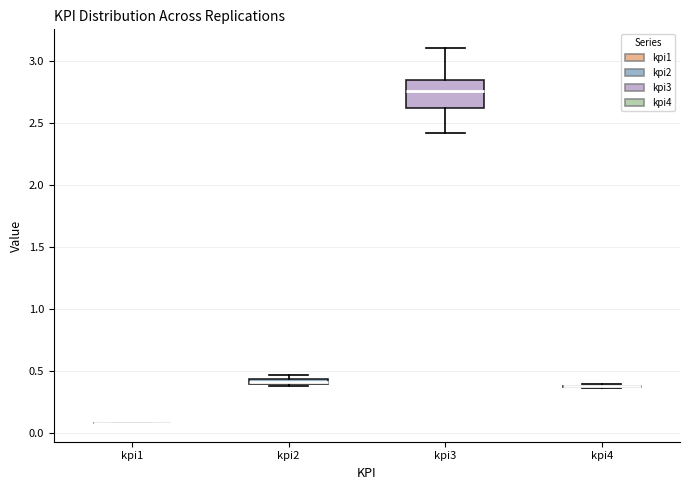

Which box is the tallest, from its lower edge to its upper edge?

kpi3